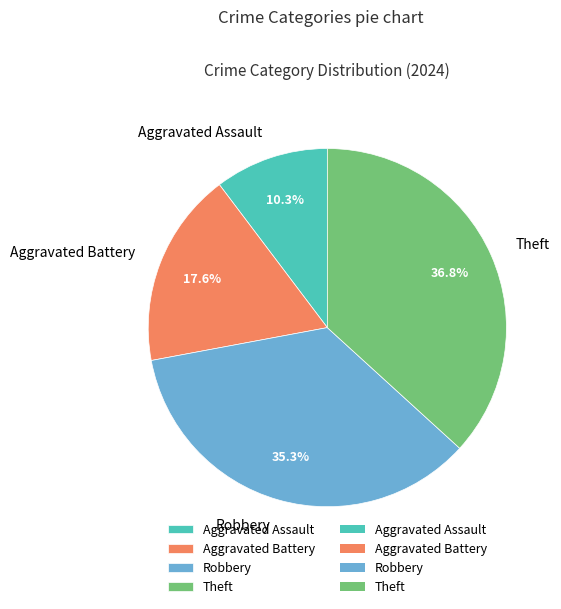

To the nearest percent, what percentage of the pie is Robbery?

35%